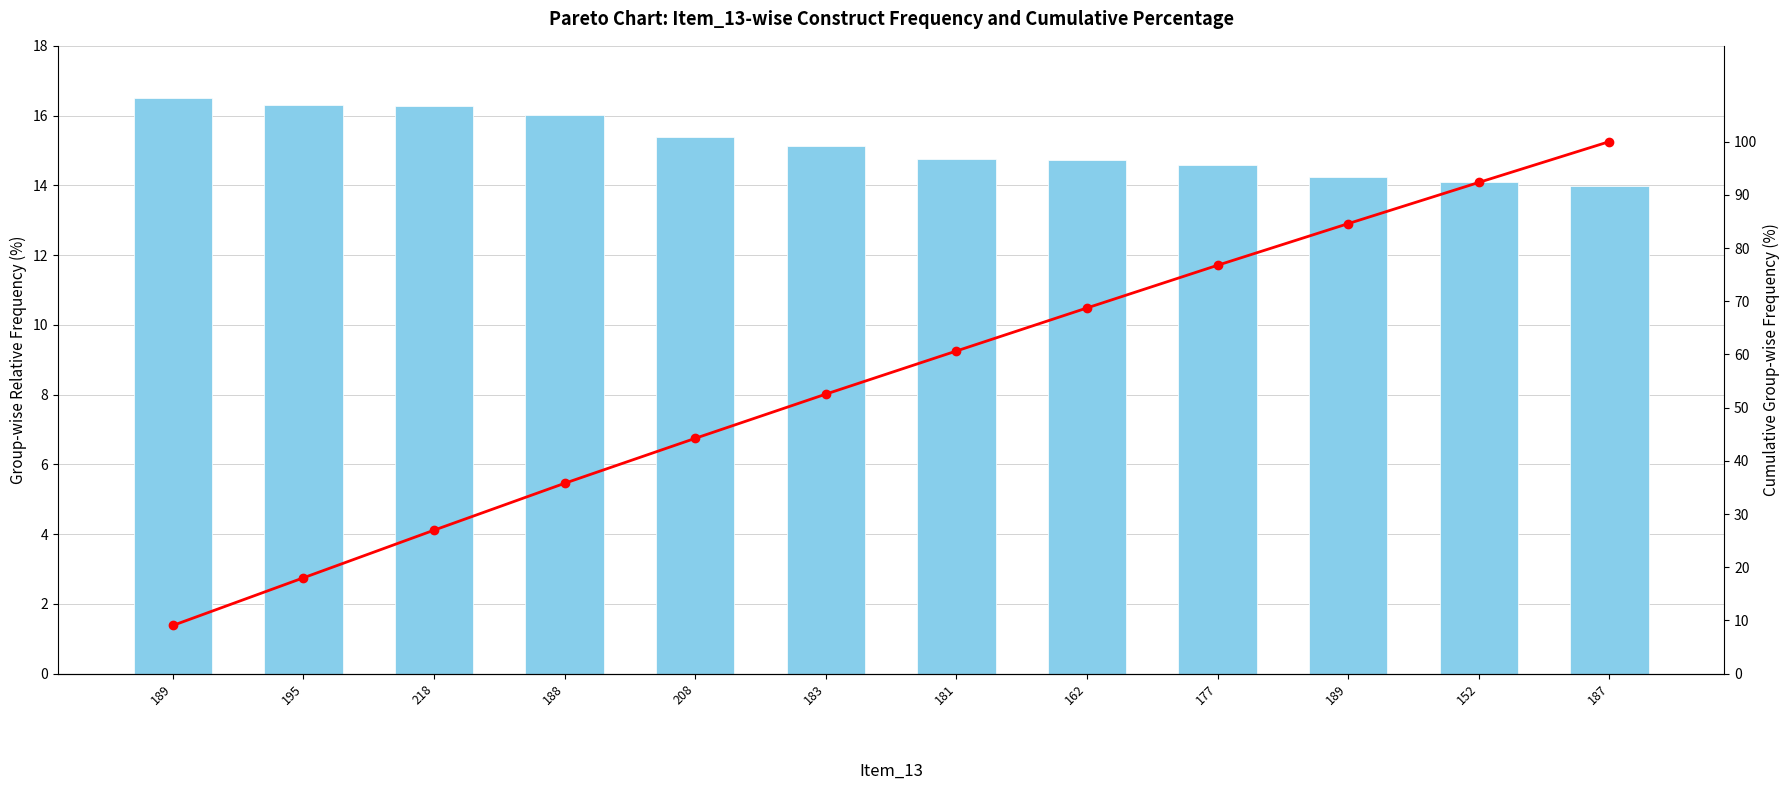

Reading left to right, transcribe all the data shown in this chart.

Total per Item_13: 16.5	16.3	16.3	16.0	15.4	15.1	14.8	14.7	14.6	14.2	14.1	14.0
Cumulative %: 9.1	18.0	27.0	35.8	44.2	52.5	60.6	68.7	76.8	84.6	92.3	100.0